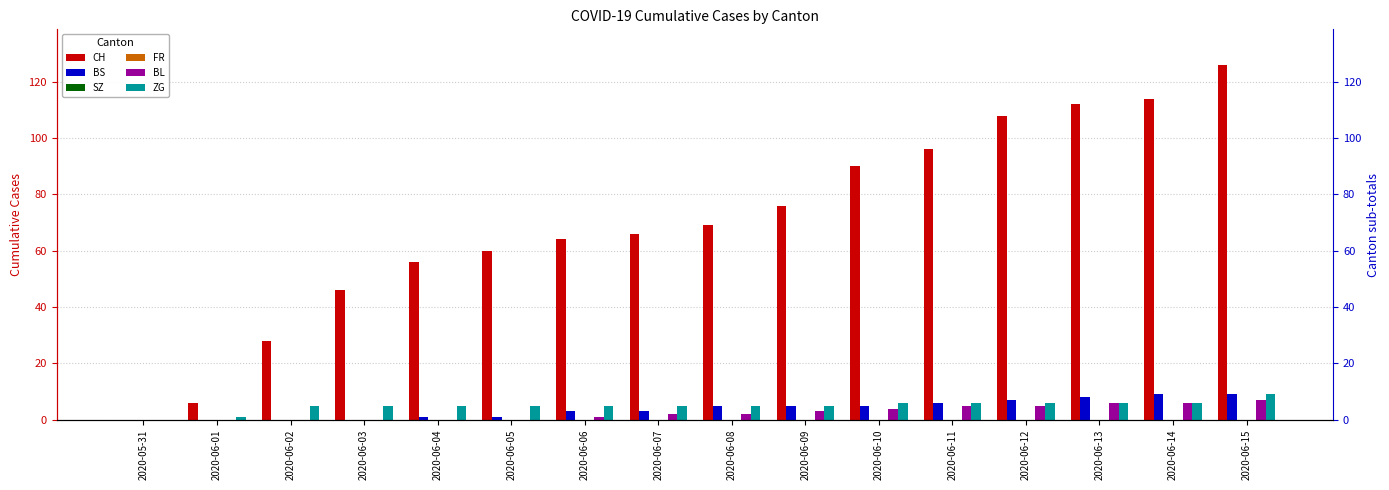

True or false: CH has a value of 42 at 2020-06-02.

False